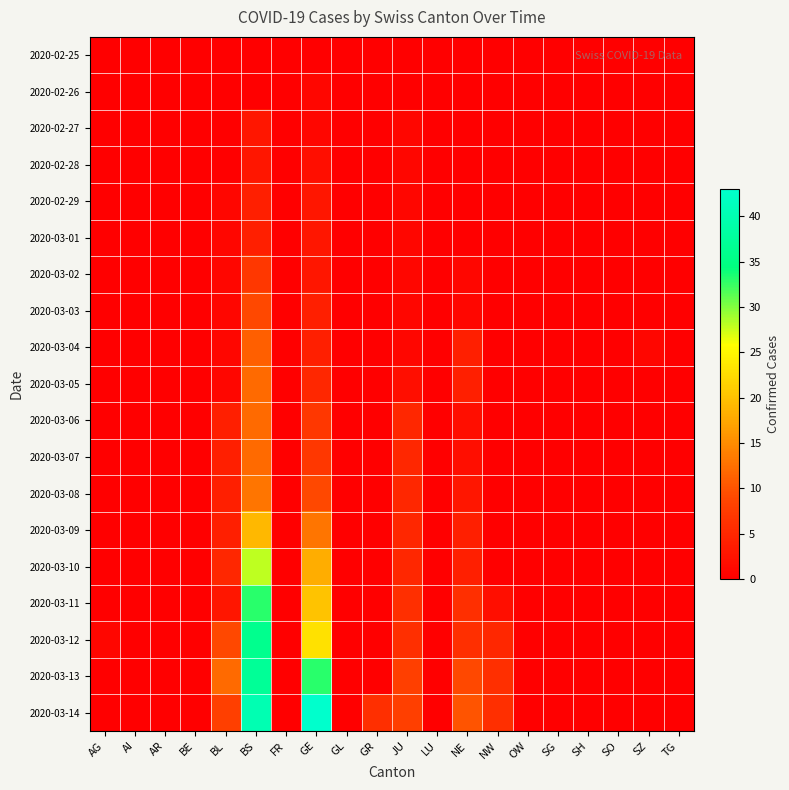

Reading left to right, what are all the values shown in this chart?

2020-02-25: AG=0	AI=0	AR=0	BE=0	BL=0	BS=0	FR=0	GE=0	GL=0	GR=0	JU=0	LU=0	NE=0	NW=0	OW=0	SG=0	SH=0	SO=0	SZ=0	TG=0
2020-02-26: AG=0	AI=0	AR=0	BE=0	BL=0	BS=0	FR=0	GE=1	GL=0	GR=0	JU=0	LU=0	NE=0	NW=0	OW=0	SG=0	SH=0	SO=0	SZ=0	TG=0
2020-02-27: AG=0	AI=0	AR=0	BE=0	BL=0	BS=3	FR=0	GE=1	GL=0	GR=0	JU=1	LU=0	NE=0	NW=0	OW=0	SG=0	SH=0	SO=0	SZ=0	TG=0
2020-02-28: AG=0	AI=0	AR=0	BE=0	BL=0	BS=3	FR=0	GE=2	GL=0	GR=0	JU=1	LU=0	NE=0	NW=0	OW=0	SG=0	SH=0	SO=0	SZ=0	TG=0
2020-02-29: AG=0	AI=0	AR=0	BE=0	BL=1	BS=4	FR=0	GE=3	GL=0	GR=0	JU=1	LU=0	NE=0	NW=0	OW=0	SG=0	SH=0	SO=0	SZ=0	TG=0
2020-03-01: AG=0	AI=0	AR=0	BE=0	BL=1	BS=4	FR=0	GE=3	GL=0	GR=0	JU=1	LU=0	NE=0	NW=0	OW=0	SG=0	SH=0	SO=0	SZ=0	TG=0
2020-03-02: AG=0	AI=0	AR=0	BE=0	BL=1	BS=7	FR=0	GE=3	GL=0	GR=0	JU=1	LU=0	NE=1	NW=0	OW=0	SG=0	SH=0	SO=0	SZ=0	TG=0
2020-03-03: AG=0	AI=0	AR=0	BE=0	BL=1	BS=9	FR=0	GE=4	GL=0	GR=0	JU=1	LU=0	NE=1	NW=0	OW=0	SG=0	SH=0	SO=0	SZ=0	TG=0
2020-03-04: AG=0	AI=0	AR=0	BE=0	BL=1	BS=11	FR=0	GE=4	GL=0	GR=0	JU=1	LU=0	NE=4	NW=0	OW=0	SG=0	SH=0	SO=0	SZ=1	TG=0
2020-03-05: AG=0	AI=0	AR=0	BE=0	BL=1	BS=12	FR=0	GE=5	GL=0	GR=0	JU=2	LU=0	NE=4	NW=0	OW=0	SG=0	SH=0	SO=0	SZ=0	TG=0
2020-03-06: AG=0	AI=0	AR=0	BE=0	BL=4	BS=12	FR=0	GE=7	GL=0	GR=0	JU=5	LU=0	NE=2	NW=0	OW=0	SG=0	SH=0	SO=0	SZ=0	TG=0
2020-03-07: AG=0	AI=0	AR=0	BE=0	BL=4	BS=12	FR=0	GE=7	GL=0	GR=0	JU=5	LU=0	NE=2	NW=0	OW=0	SG=0	SH=0	SO=0	SZ=0	TG=0
2020-03-08: AG=0	AI=0	AR=0	BE=0	BL=4	BS=13	FR=0	GE=9	GL=0	GR=0	JU=5	LU=0	NE=3	NW=0	OW=0	SG=0	SH=0	SO=0	SZ=0	TG=0
2020-03-09: AG=0	AI=0	AR=0	BE=0	BL=4	BS=19	FR=0	GE=13	GL=0	GR=0	JU=5	LU=0	NE=4	NW=0	OW=0	SG=0	SH=0	SO=0	SZ=0	TG=0
2020-03-10: AG=0	AI=0	AR=0	BE=0	BL=5	BS=28	FR=0	GE=18	GL=0	GR=0	JU=5	LU=0	NE=4	NW=0	OW=0	SG=0	SH=0	SO=0	SZ=0	TG=0
2020-03-11: AG=0	AI=0	AR=0	BE=0	BL=3	BS=33	FR=0	GE=20	GL=0	GR=0	JU=6	LU=0	NE=6	NW=2	OW=0	SG=0	SH=0	SO=0	SZ=0	TG=0
2020-03-12: AG=1	AI=0	AR=0	BE=0	BL=9	BS=36	FR=0	GE=23	GL=0	GR=0	JU=6	LU=0	NE=6	NW=5	OW=0	SG=0	SH=0	SO=0	SZ=0	TG=0
2020-03-13: AG=0	AI=0	AR=0	BE=0	BL=12	BS=37	FR=0	GE=33	GL=0	GR=0	JU=8	LU=0	NE=9	NW=6	OW=0	SG=0	SH=0	SO=0	SZ=0	TG=0
2020-03-14: AG=0	AI=0	AR=0	BE=0	BL=8	BS=40	FR=0	GE=43	GL=0	GR=6	JU=8	LU=0	NE=10	NW=6	OW=0	SG=0	SH=0	SO=0	SZ=0	TG=0